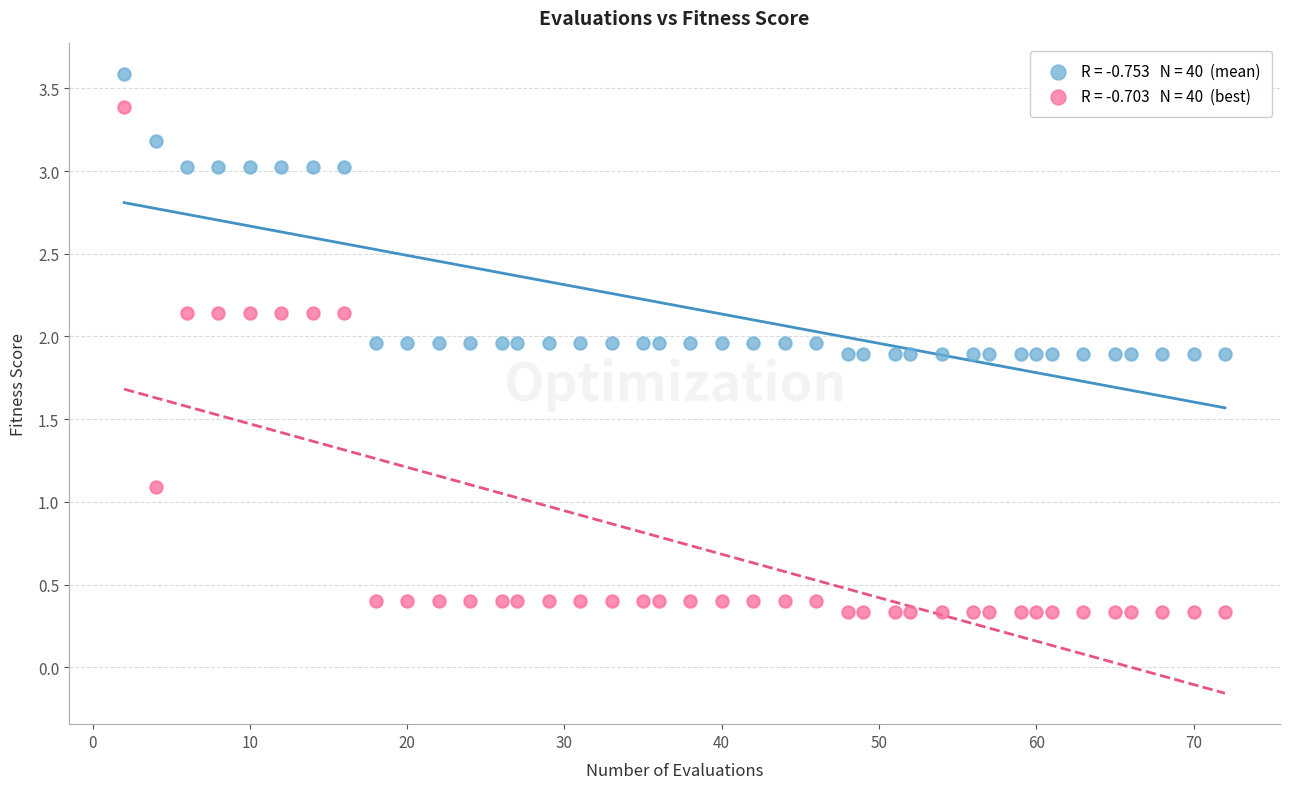

Across all data points, what is the range of X values (max minus min)?

70.0